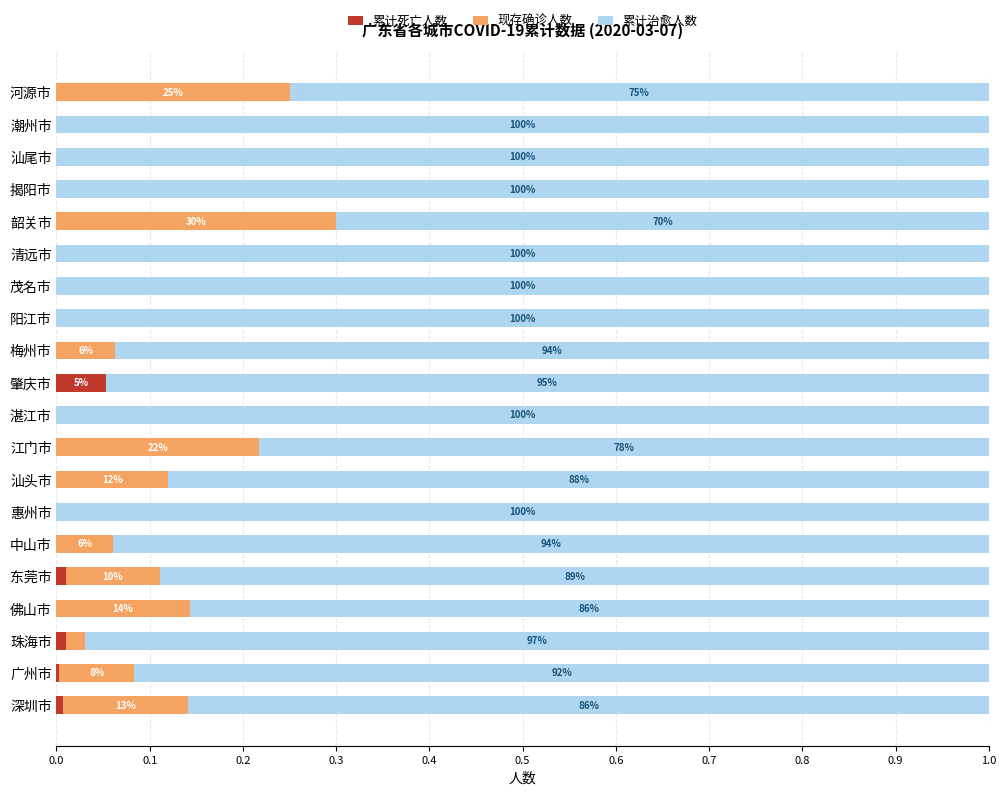

What are all the series names shown in the legend?

累计死亡人数, 现存确诊人数, 累计治愈人数